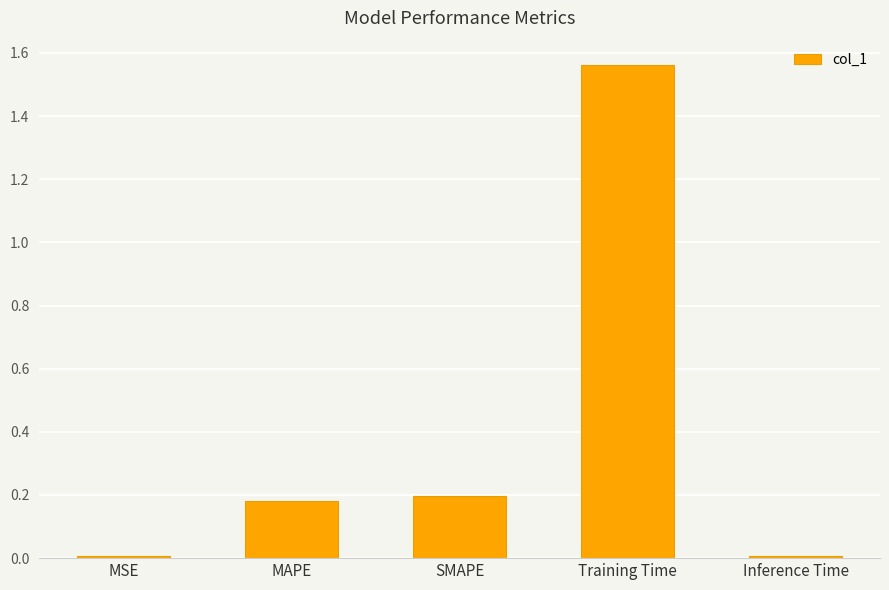

What is the sum of all values?

2.0